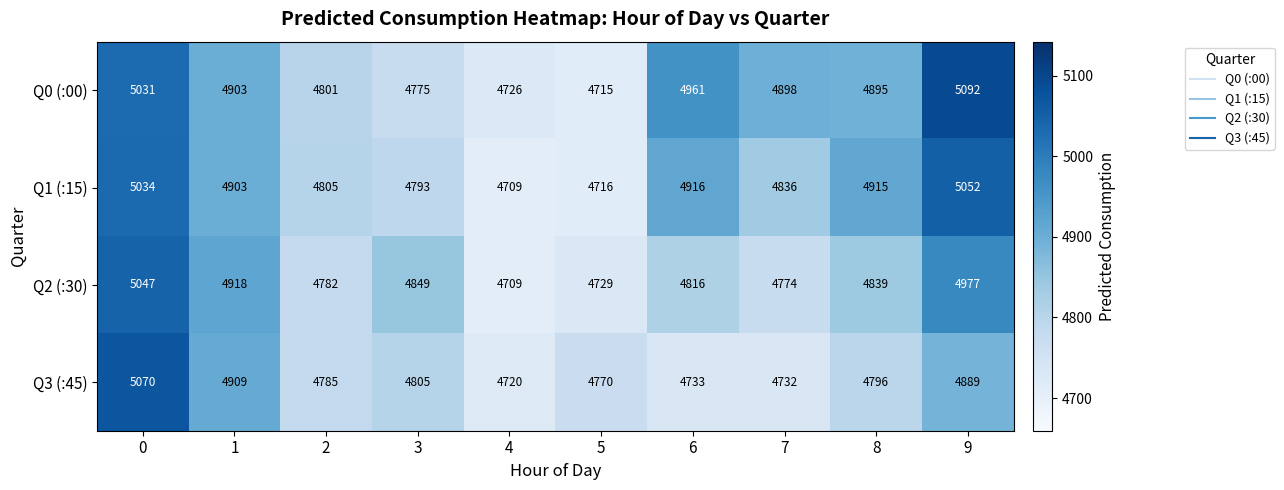

What is the greatest value displayed?

5092